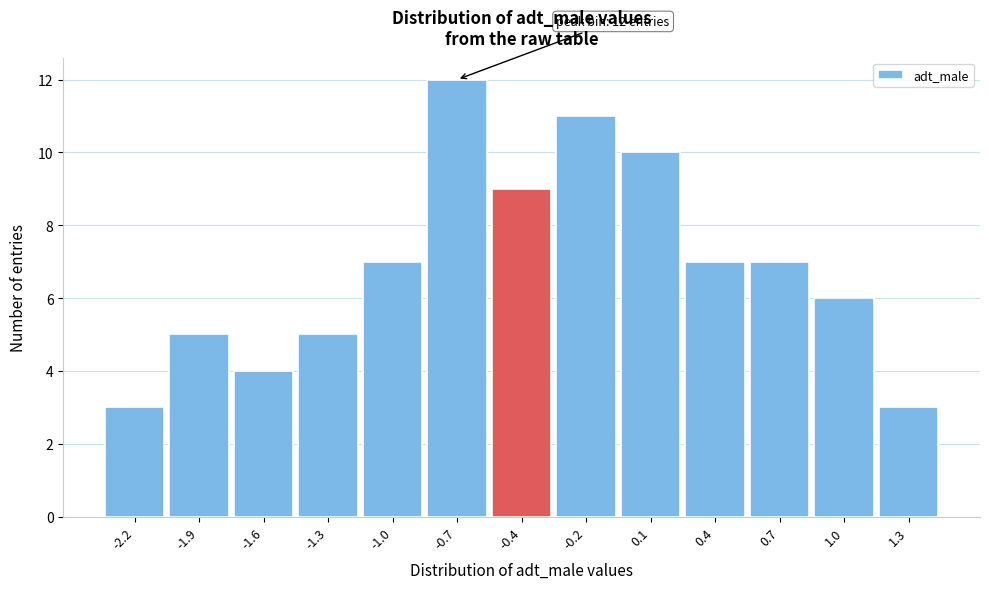

Reading left to right, what are all the values shown in this chart?

-2.2=3	-1.9=5	-1.6=4	-1.3=5	-1.0=7	-0.7=12	-0.4=9	-0.2=11	0.1=10	0.4=7	0.7=7	1.0=6	1.3=3